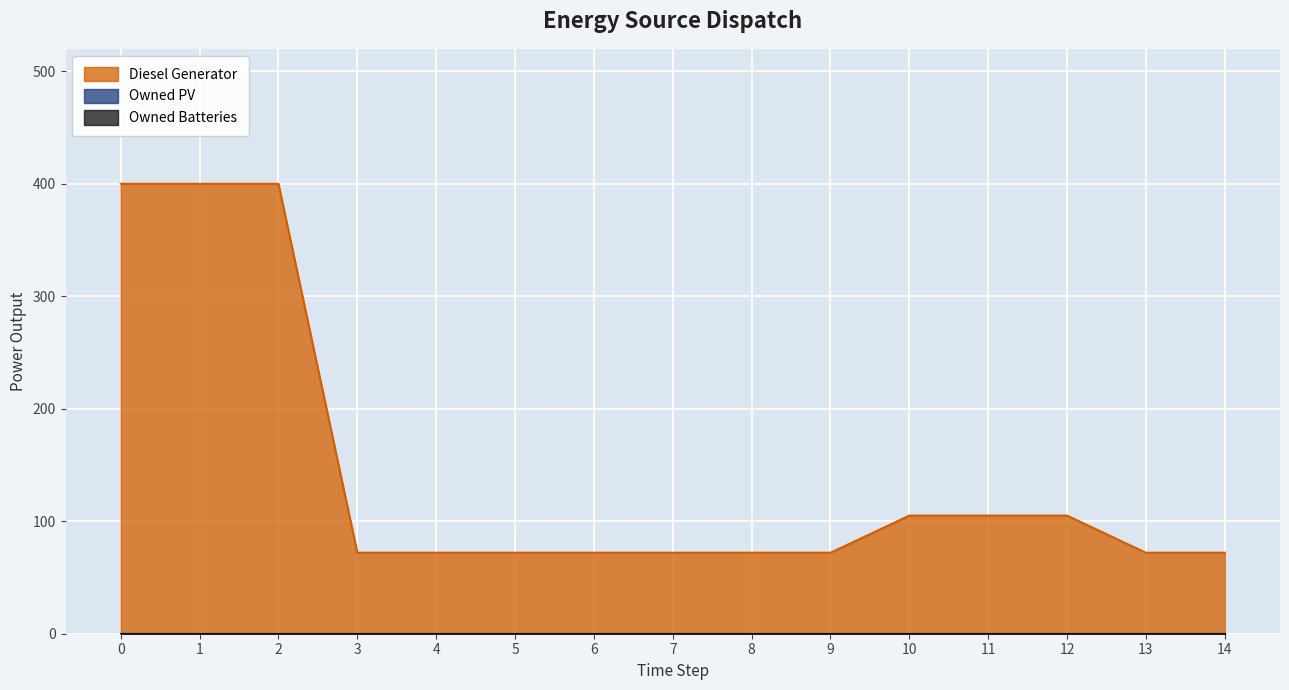

Which series changed the most between 7 and 13?

Diesel Generator